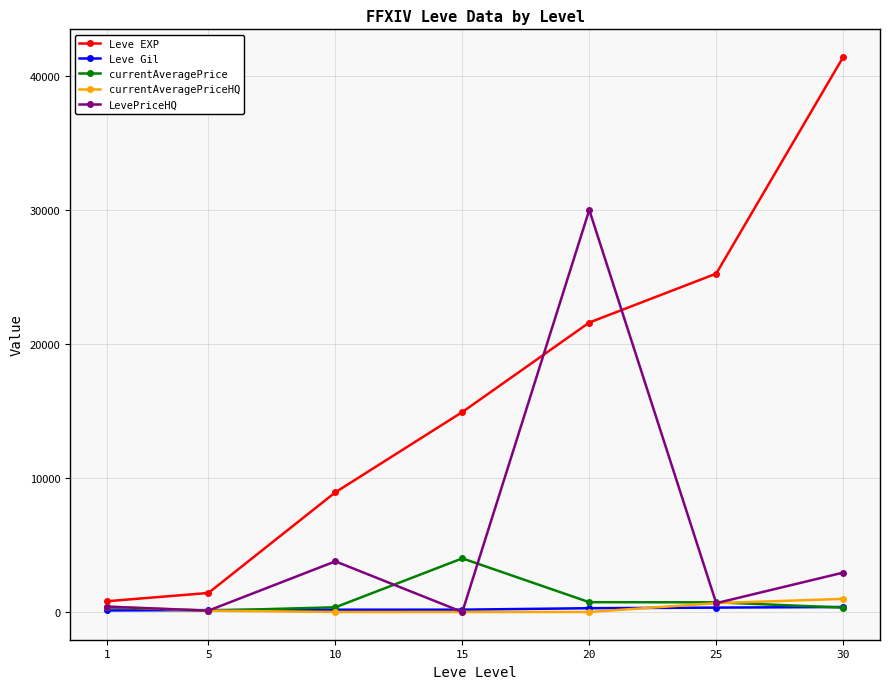

Does the chart have visible grid lines?

Yes